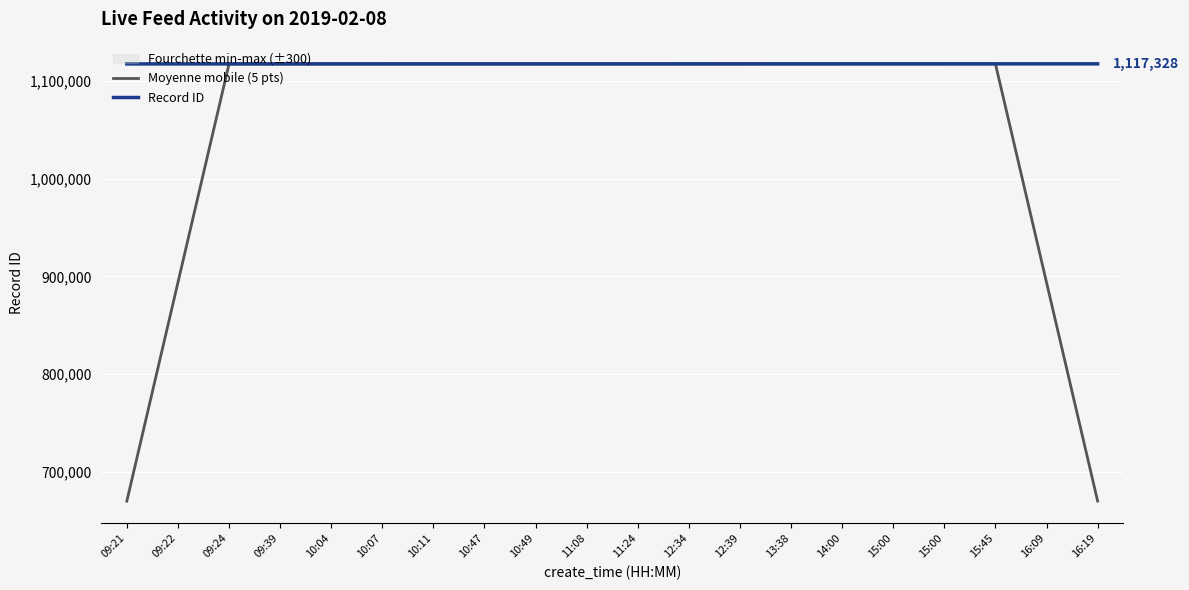

How many values in the Moyenne mobile (5 pts) series exceed 1117271?

10